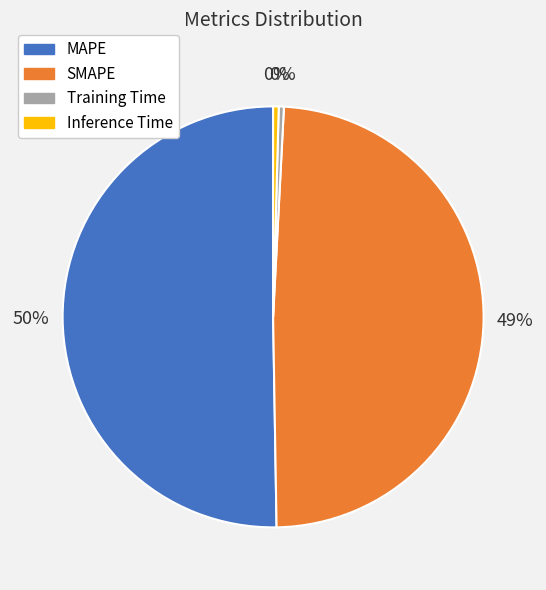

The MAPE slice represents 65% of the pie. True or false?

False